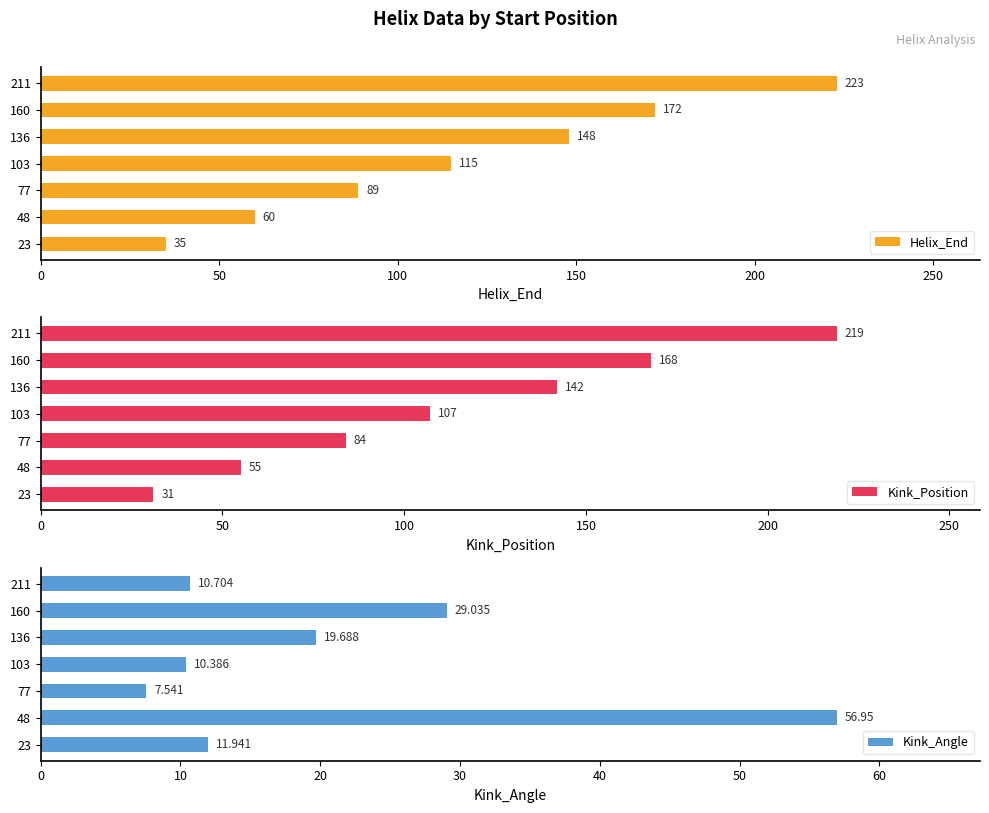

List the series in order of their peak value, highest first.

Helix_End, Kink_Position, Kink_Angle